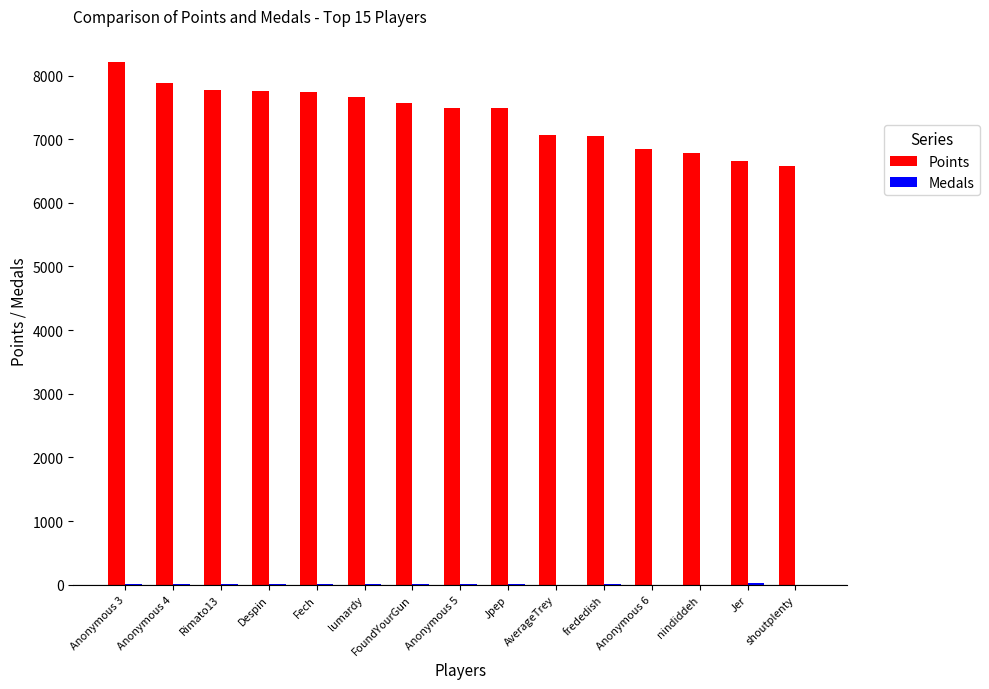

Which series has the largest total across all categories?

Points